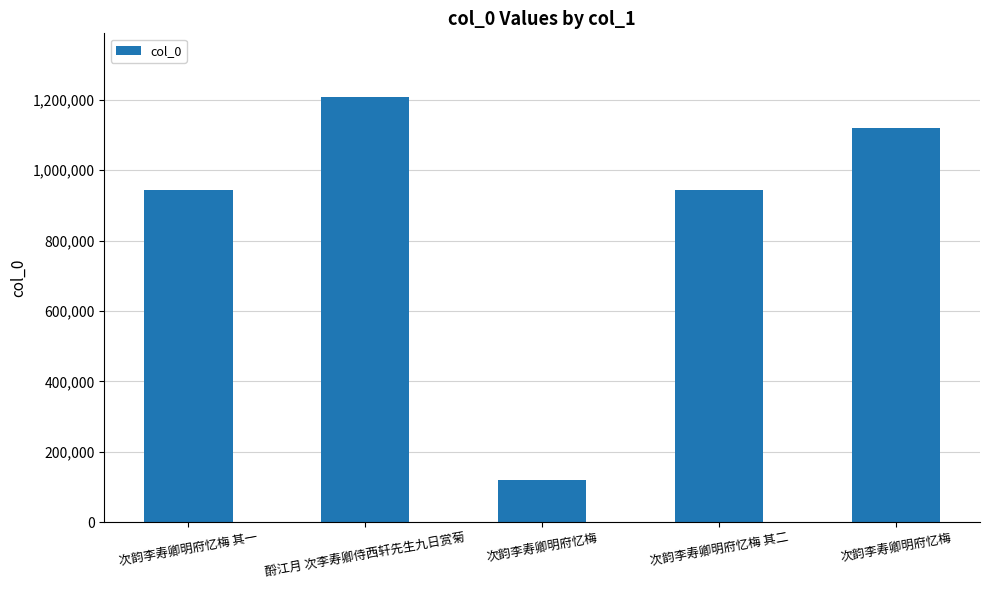

Rank the categories by value from lowest to highest.

次韵李寿卿明府忆梅, 次韵李寿卿明府忆梅 其二, 次韵李寿卿明府忆梅 其一, 次韵李寿卿明府忆梅, 酹江月 次李寿卿侍西轩先生九日赏菊